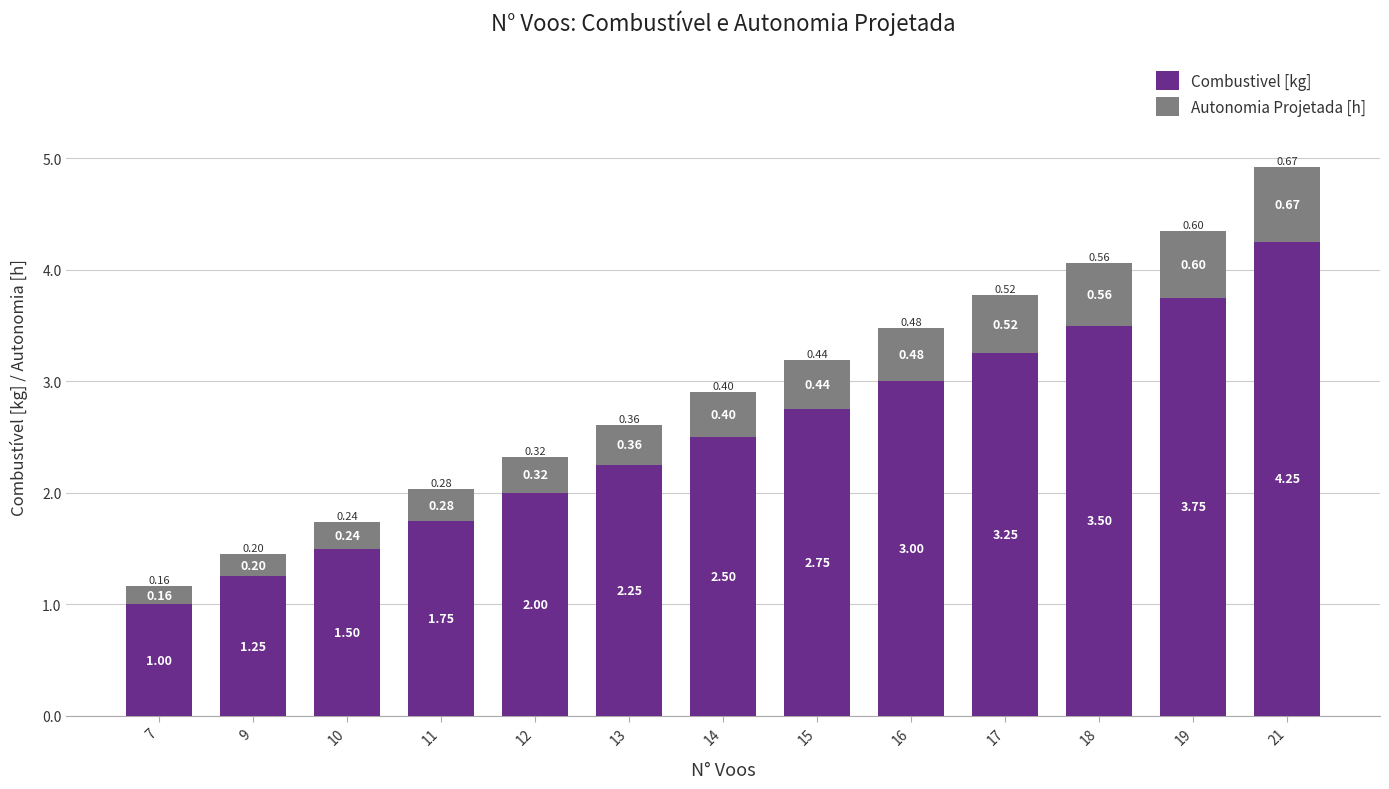

Rank the categories by Combustivel [kg] value from highest to lowest.

21, 19, 18, 17, 16, 15, 14, 13, 12, 11, 10, 9, 7